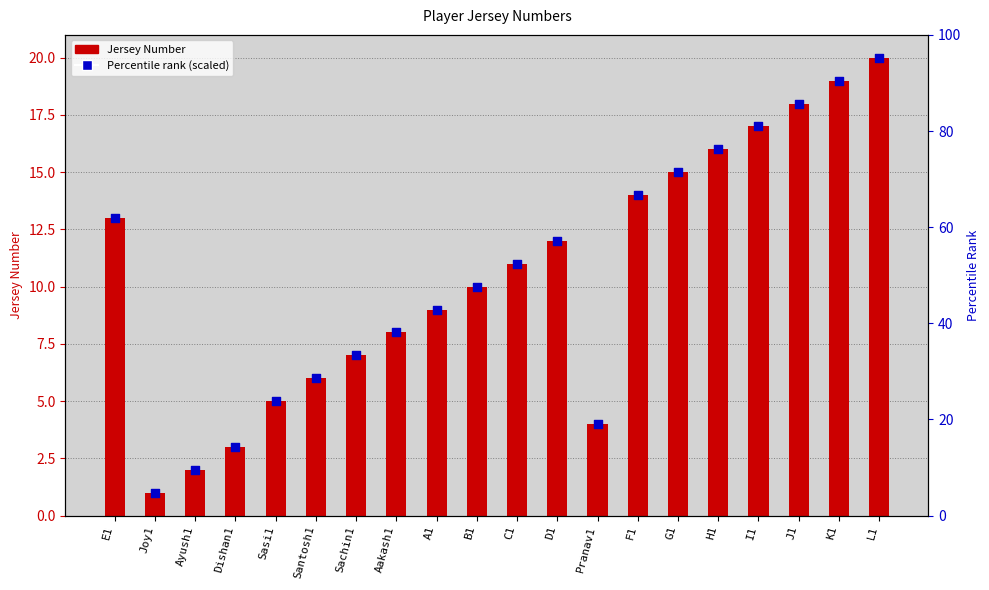

What is the change in value from B1 to I1?

+7